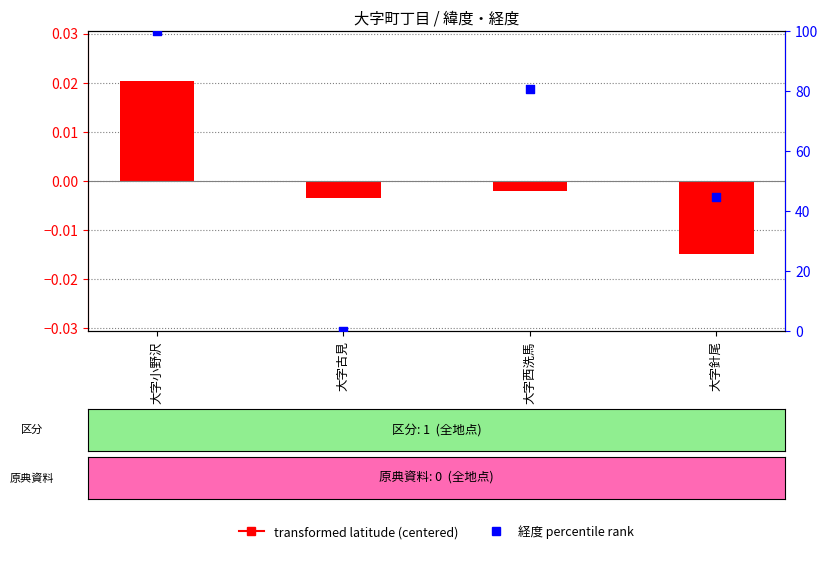

Which series has the largest total across all categories?

経度 percentile rank